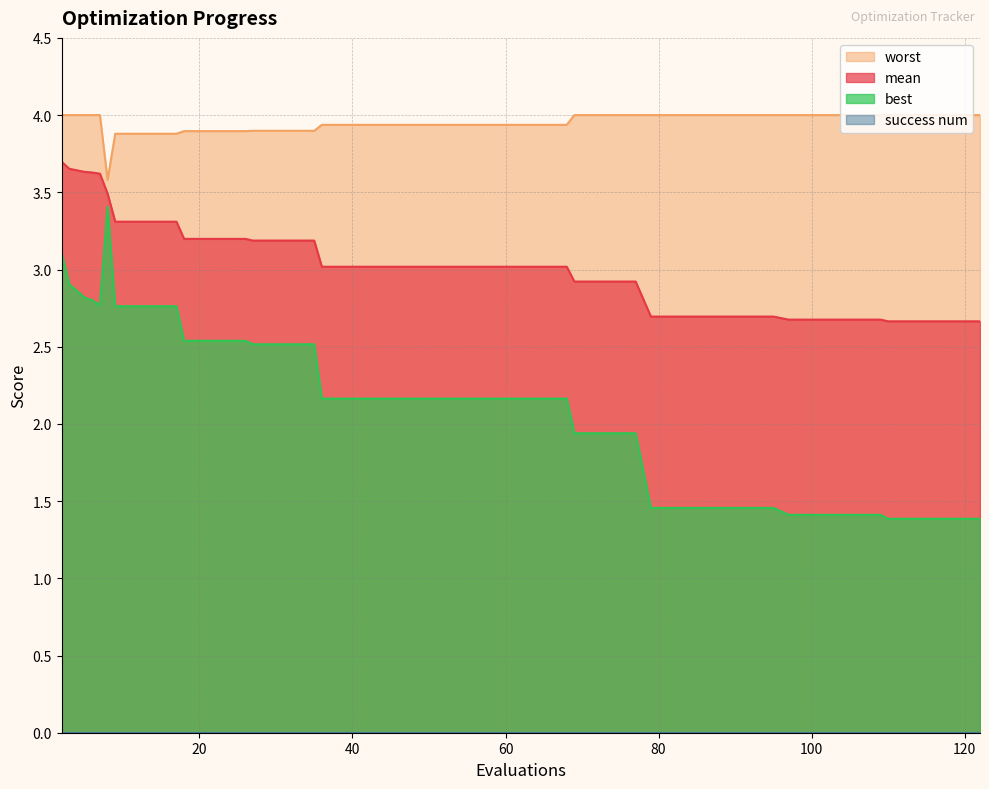

What is the sum of all mean values?

121.6